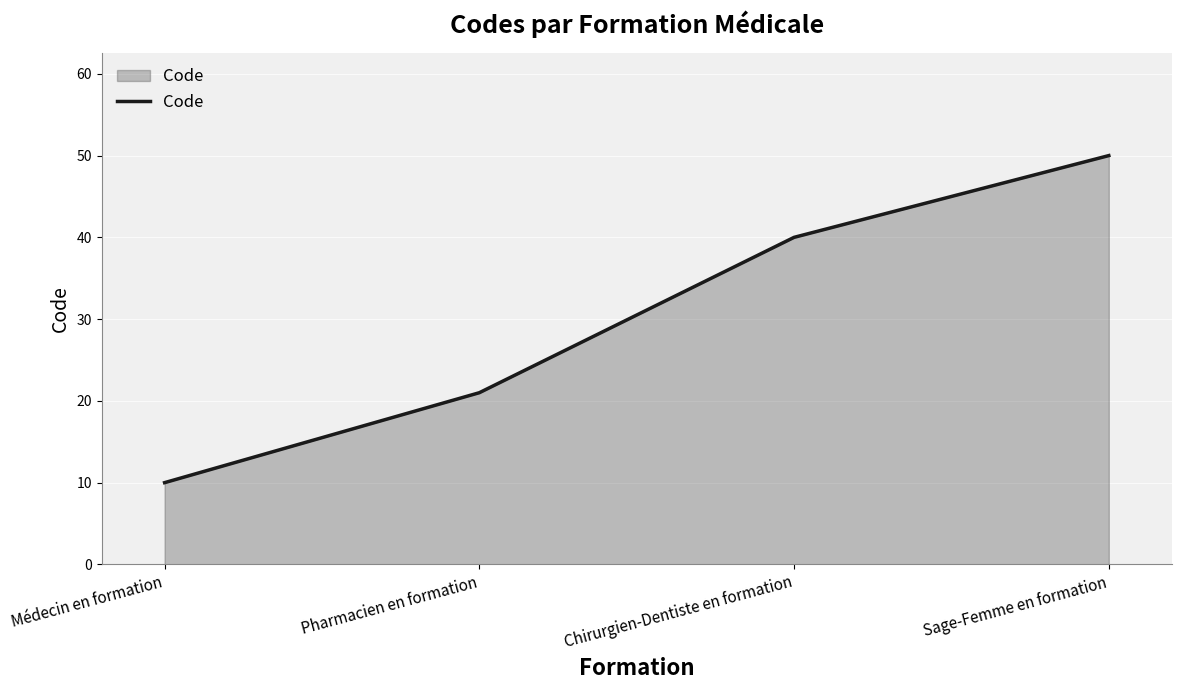

Which has a higher value, Médecin en formation or Pharmacien en formation?

Pharmacien en formation